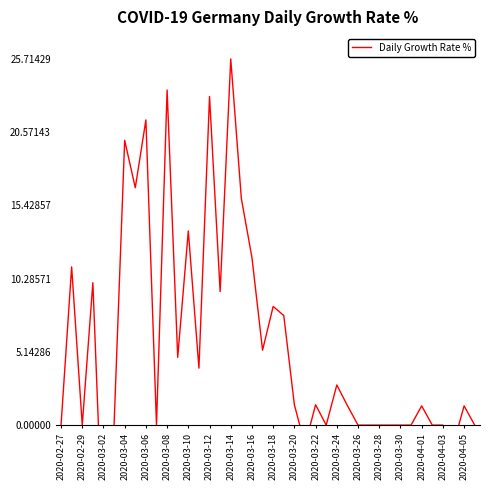

What position from the left is 33?

34